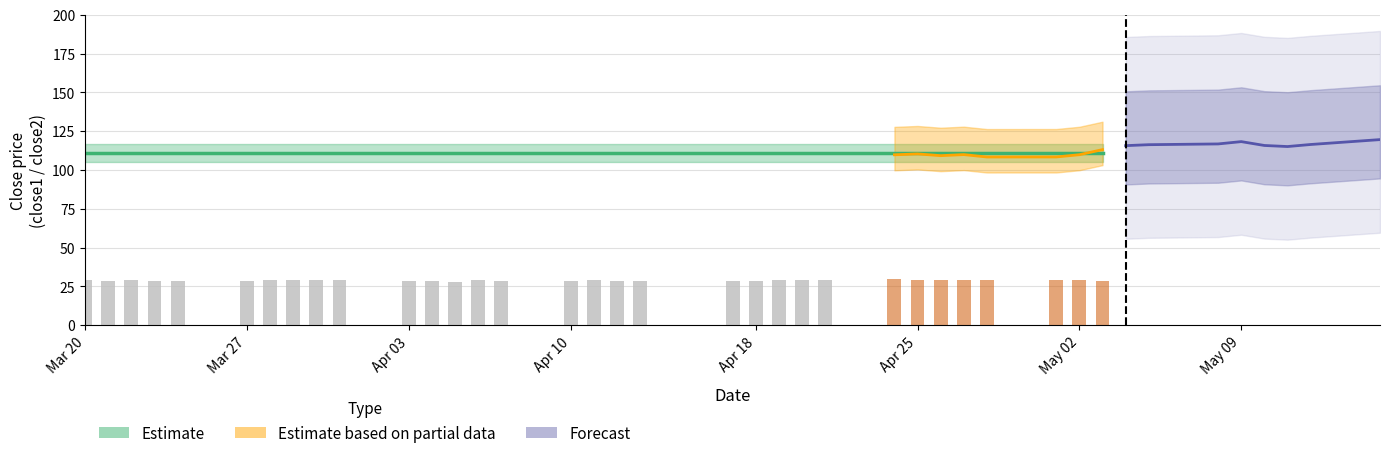

The chart shows a value of 11.8 at 8. True or false?

False